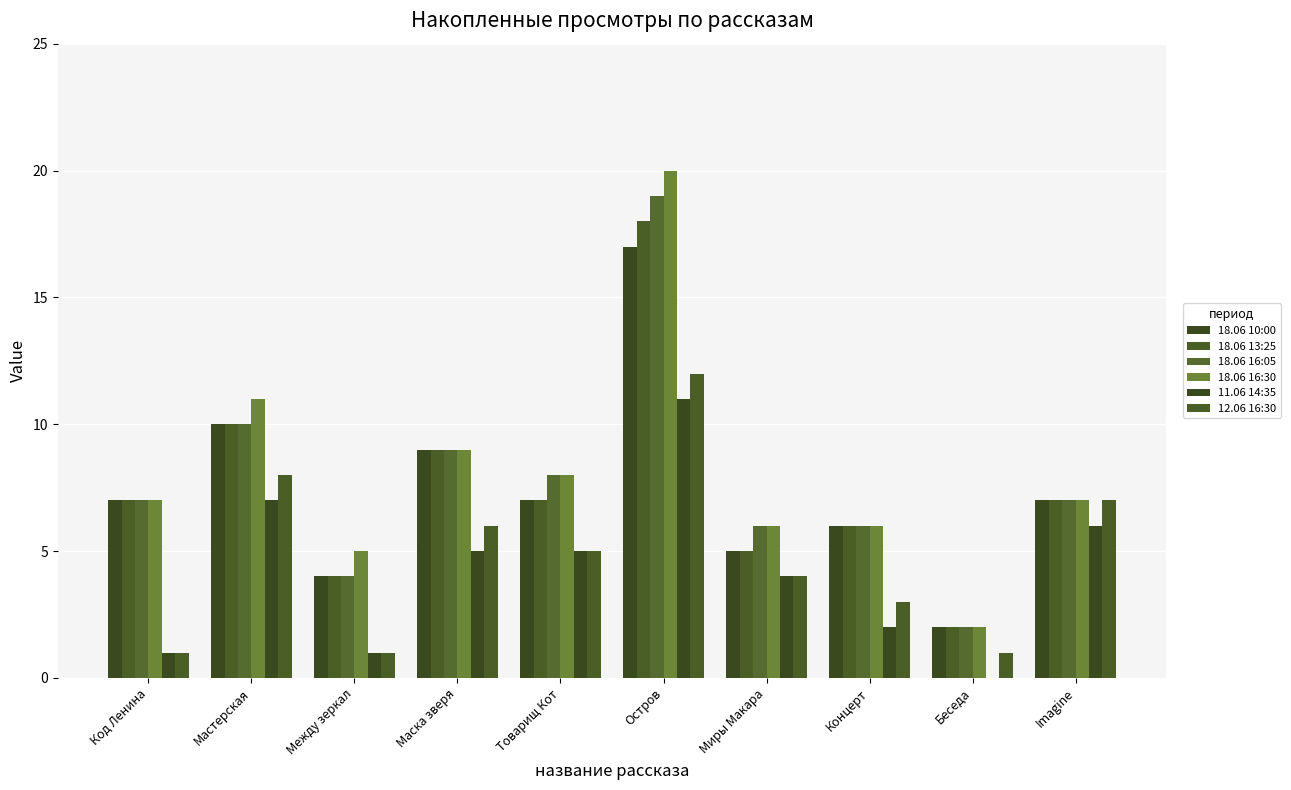

How many categories are shown in the chart?

10